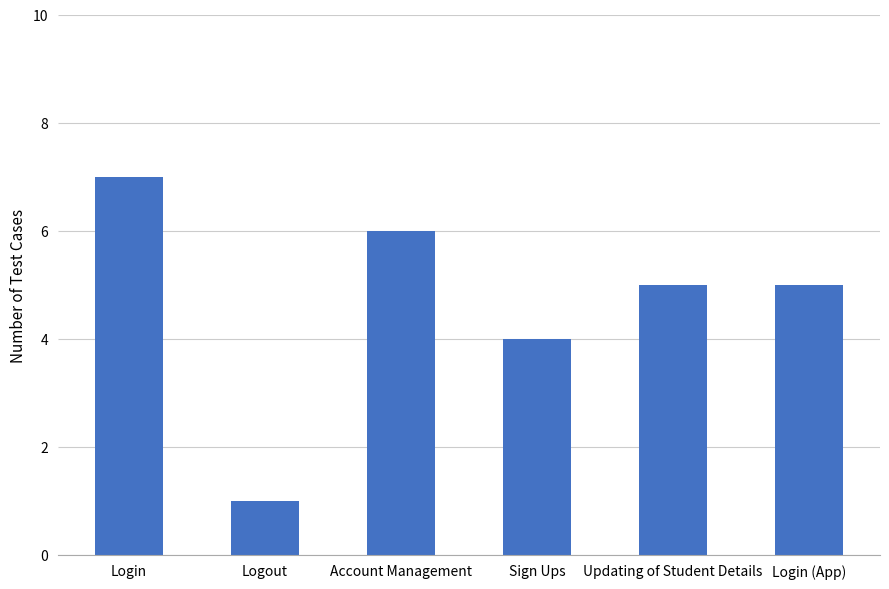

Which has a higher value, Updating of Student Details or Sign Ups?

Updating of Student Details